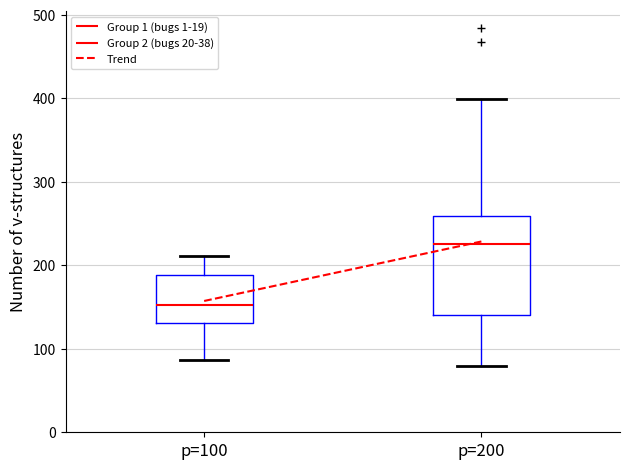

Where is the upper edge of the box for p=100 on the y-axis? The values are not printed on the chart, so give them approximately, as read against the axis.

190